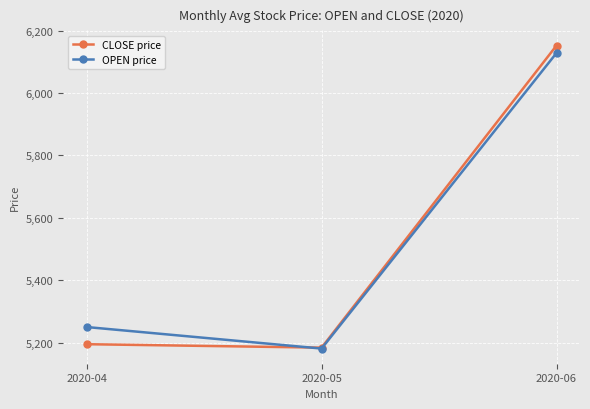

The OPEN price series shows 5250 at 2020-04. True or false?

True